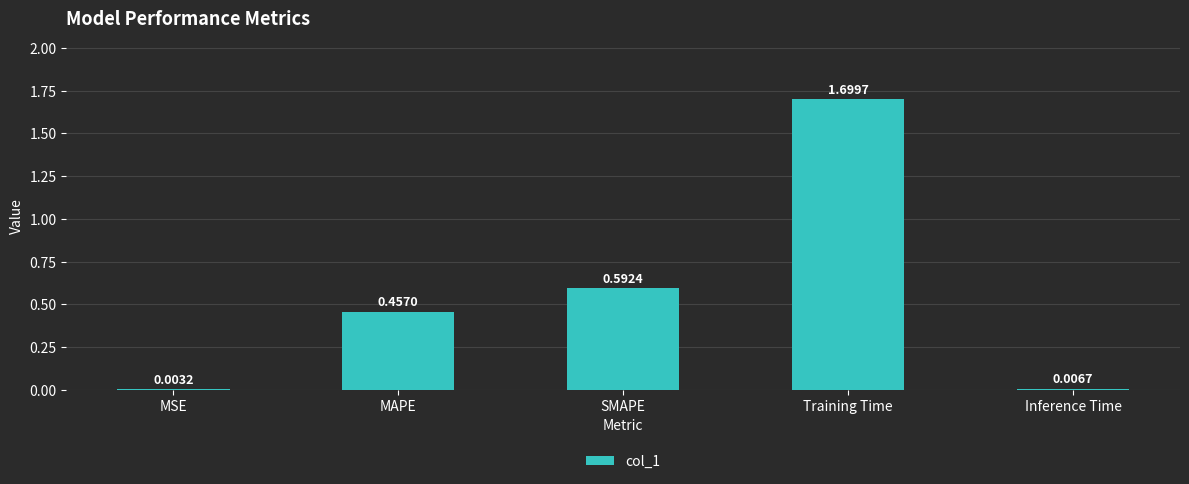

At which label is the value closest to 0?

MSE